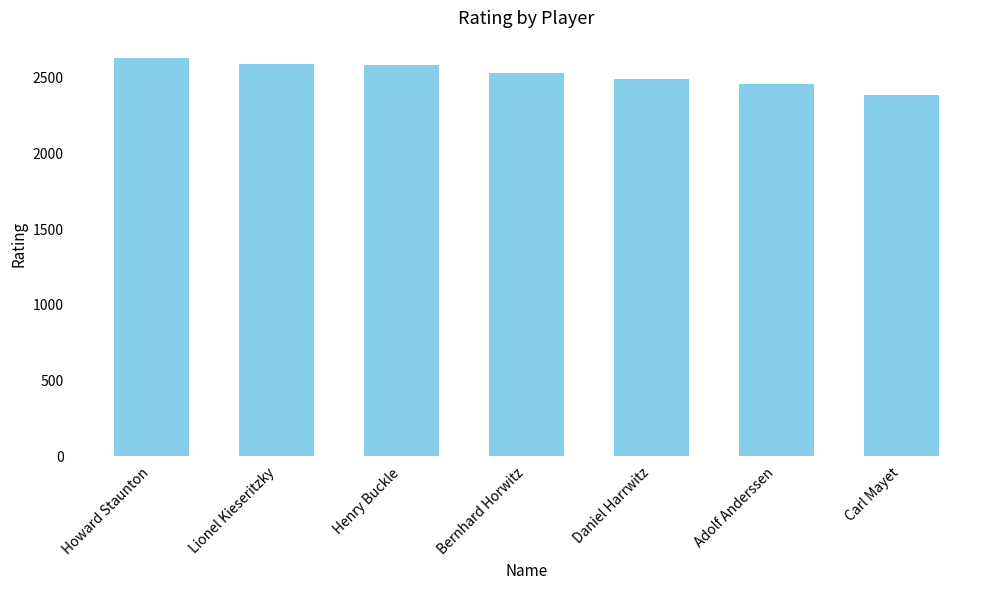

Where does the data first go above 2533?

Howard Staunton